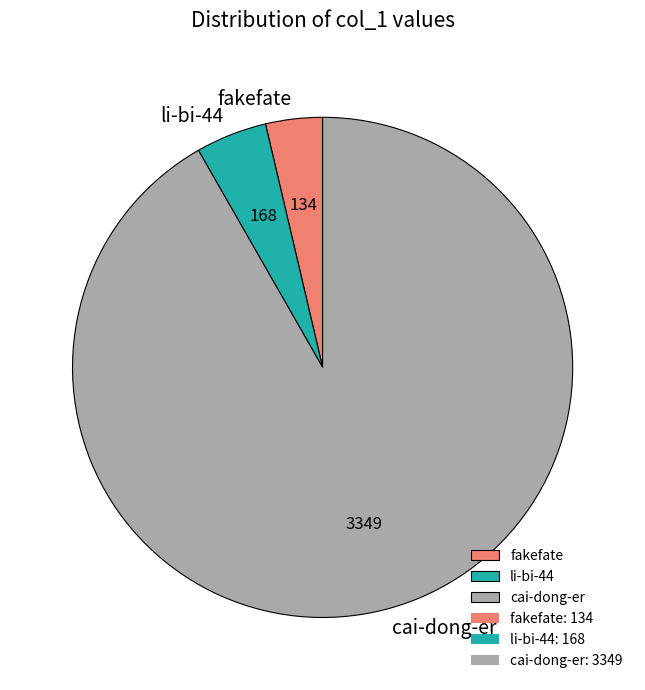

Rank the categories by value from highest to lowest.

cai-dong-er, li-bi-44, fakefate